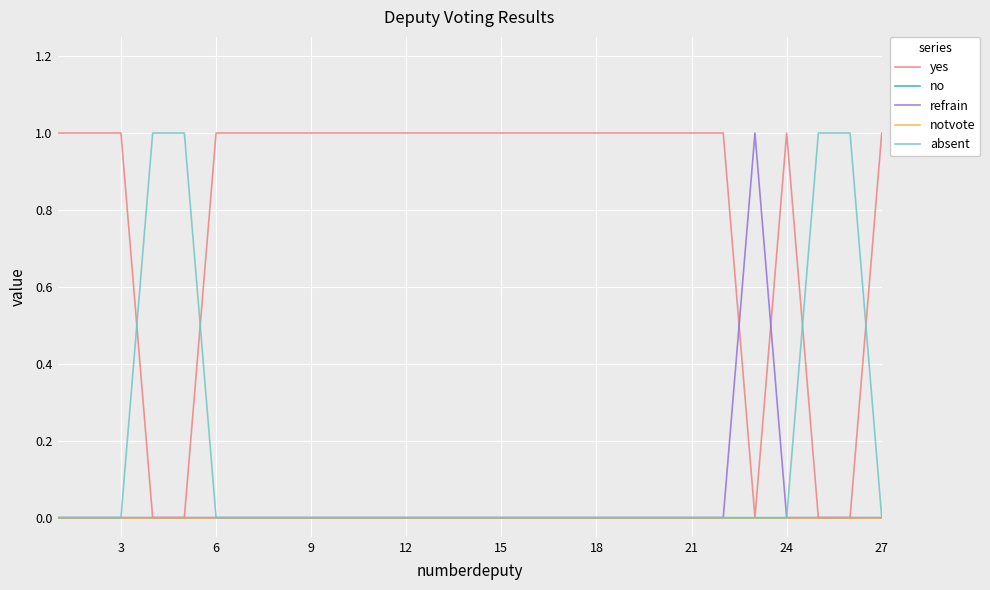

True or false: refrain and absent cross at least once.

False